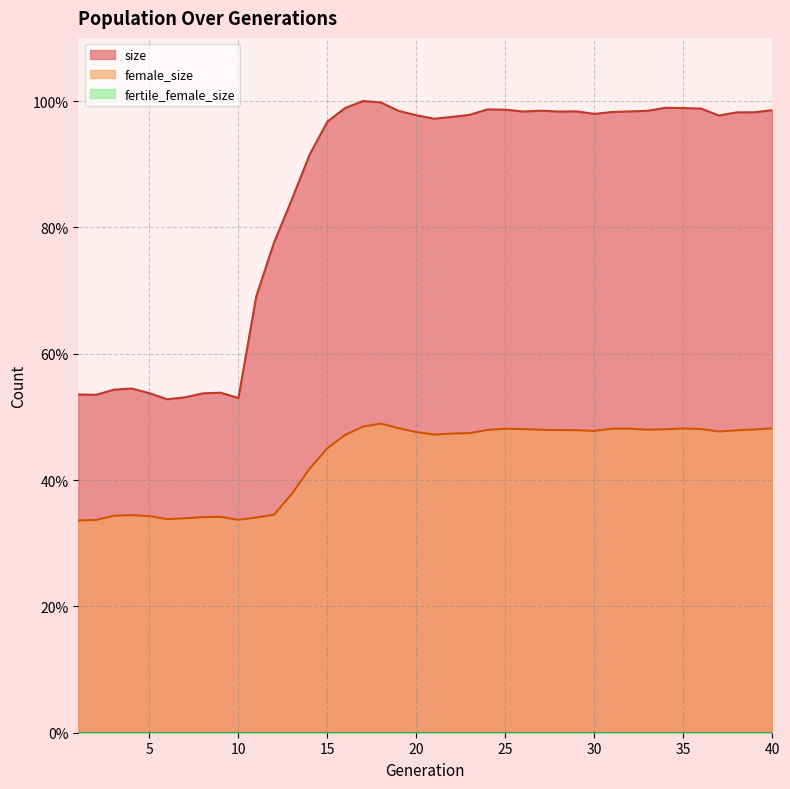

True or false: size and female_size intersect in this chart.

False